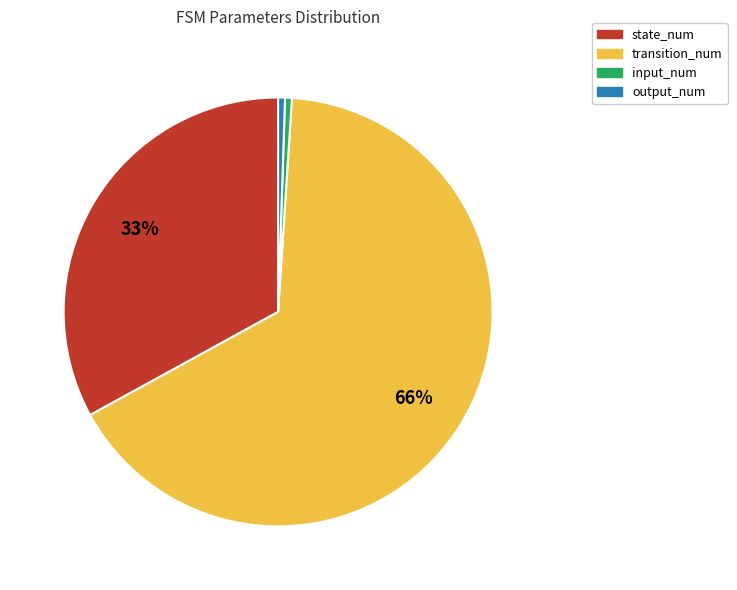

The state_num slice represents 21% of the pie. True or false?

False